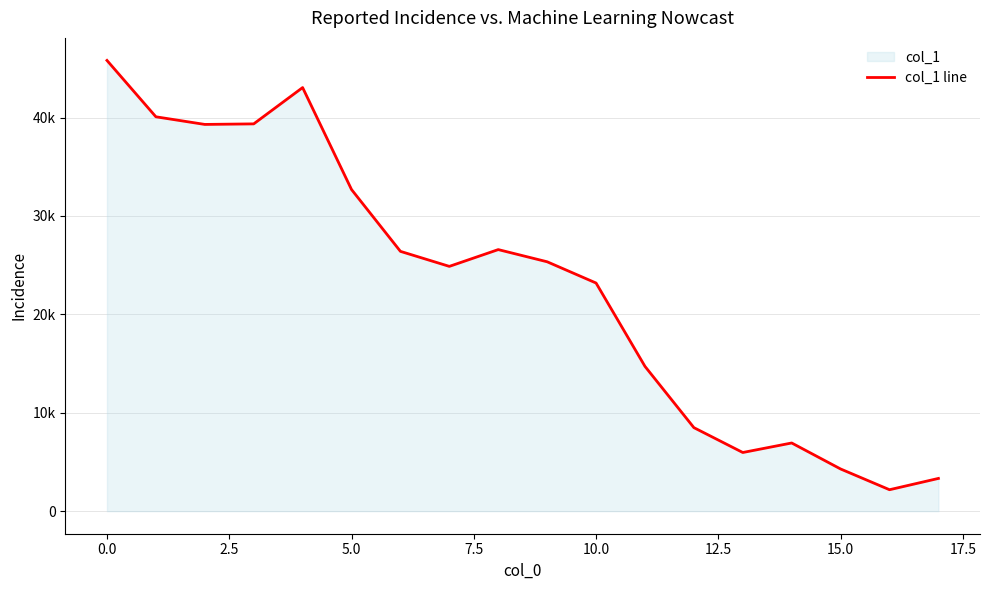

What is the difference between the maximum and minimum values?

43620